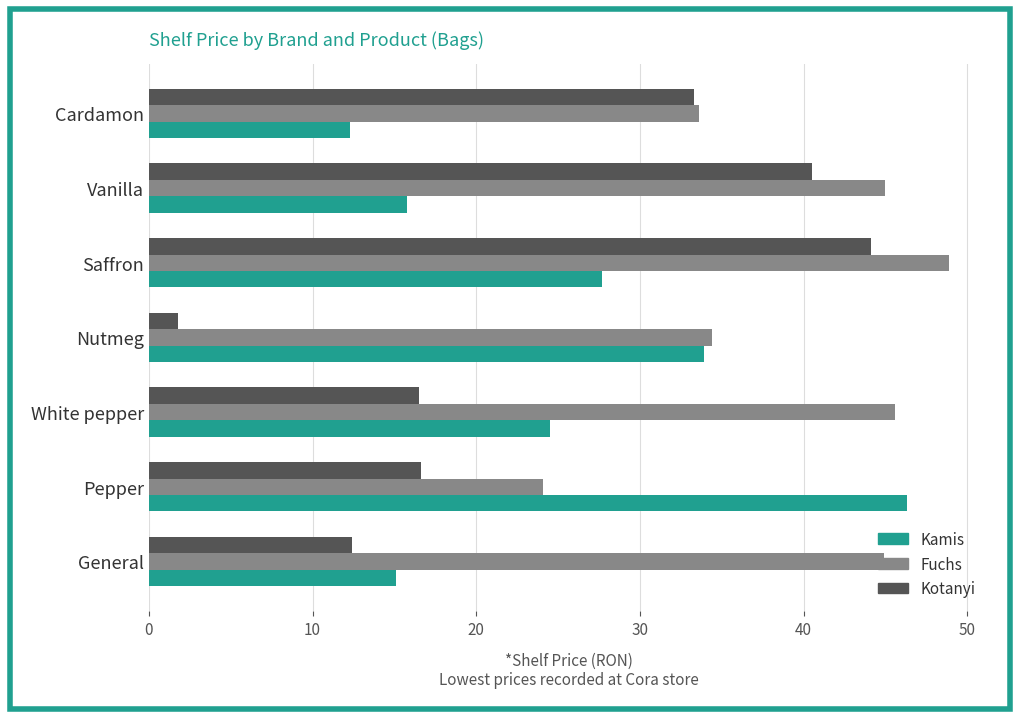

What is the average value of the Kotanyi series?

23.6